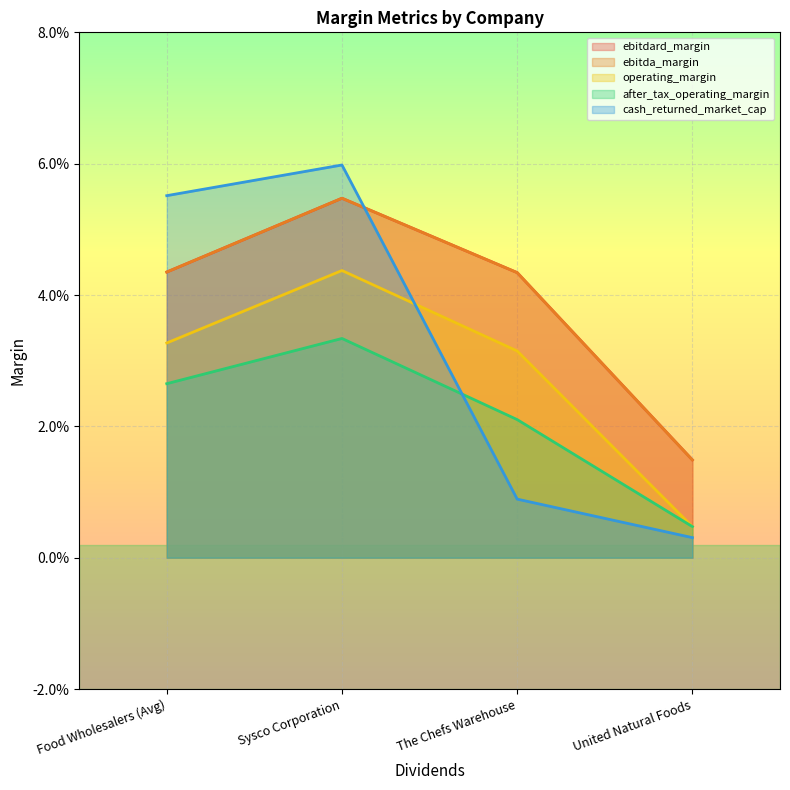

Which category has the lowest value in the ebitdard_margin series?

United Natural Foods